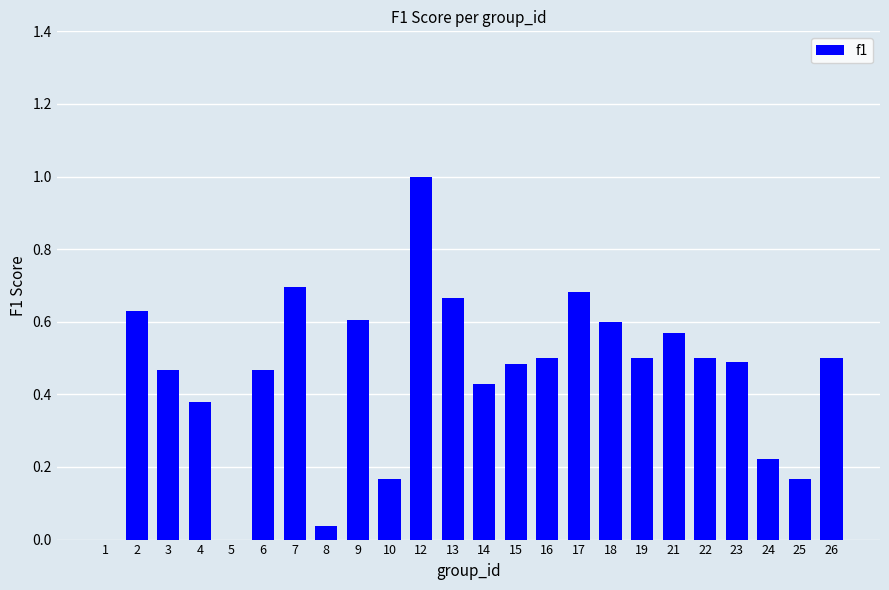

The value at 24 is 0.4. True or false?

False